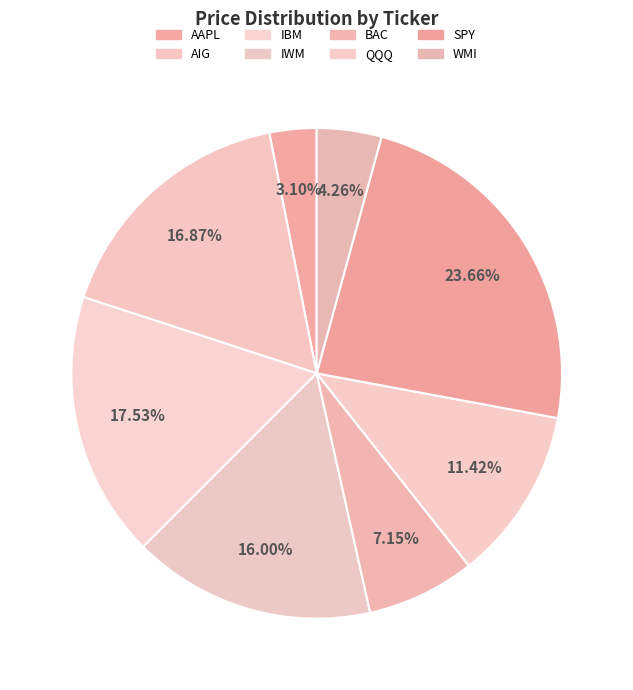

How many segments does this pie chart have?

8